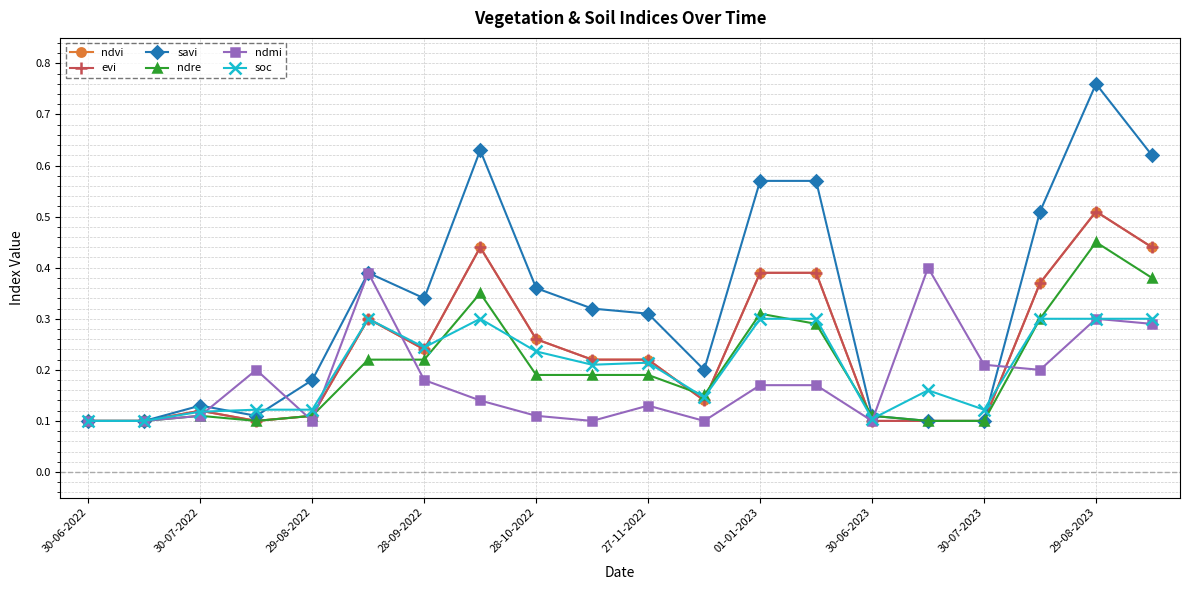

Does the chart have visible grid lines?

Yes